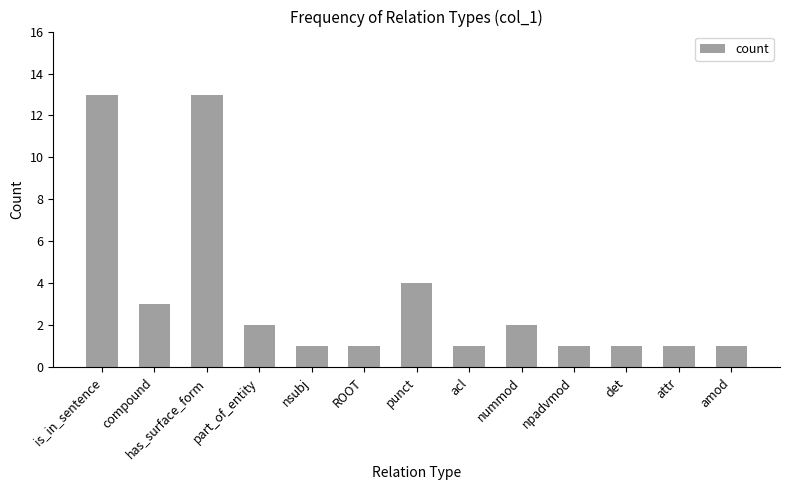

What is the value of the 4th bar from the left?

2